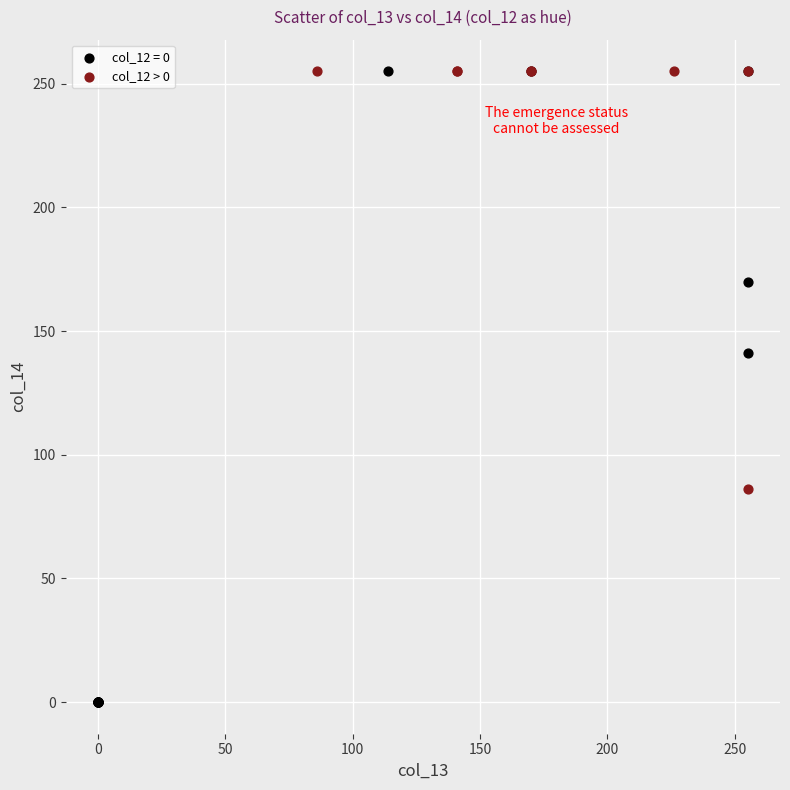

Which series has the largest Y range (max minus min)?

col_12 = 0